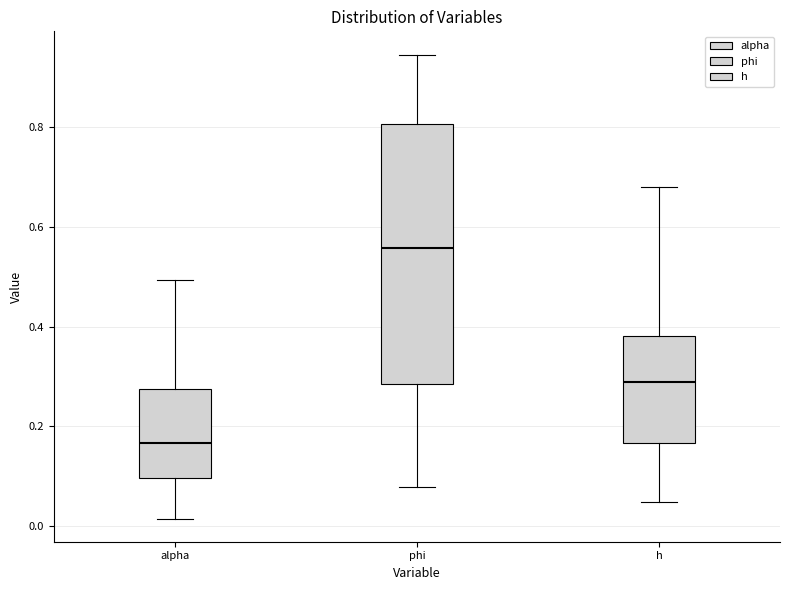

Reading left to right, transcribe this box plot: for each box, give where its median line is, the range the box spans, and where its two whiskers end, as read against the y-axis. The values are not printed on the chart, so give them approximately, as read against the axis.

alpha: median 0.16, box 0.10 to 0.28, whiskers 0.02 to 0.50
phi: median 0.56, box 0.28 to 0.80, whiskers 0.08 to 0.94
h: median 0.28, box 0.16 to 0.38, whiskers 0.04 to 0.68